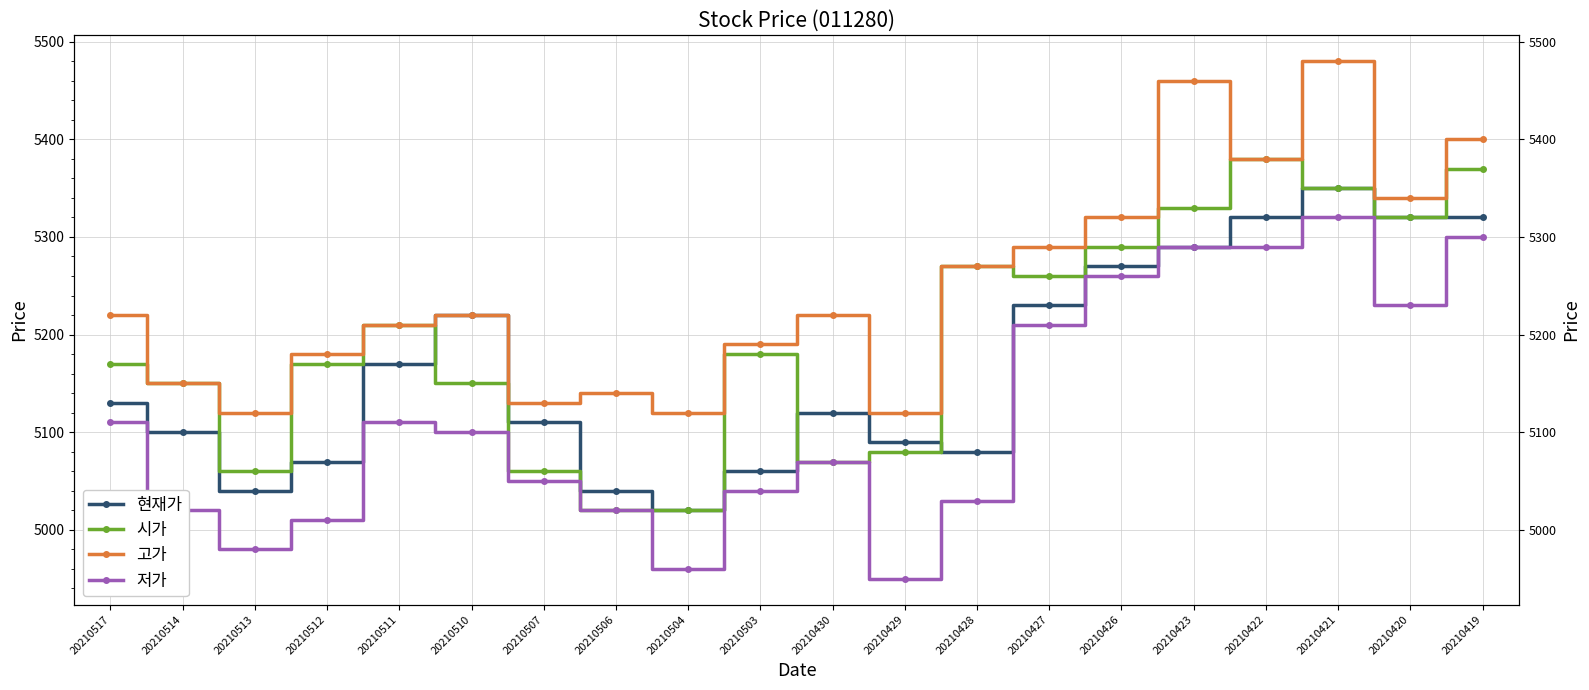

Count the number of categories in the chart.

20